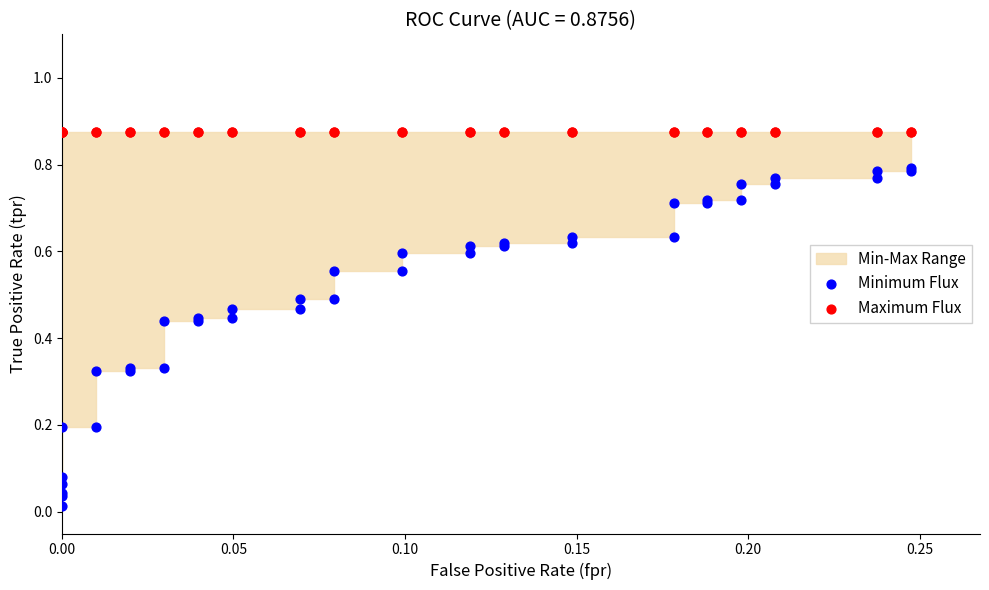

Which series contains the lowest Y value?

Minimum Flux